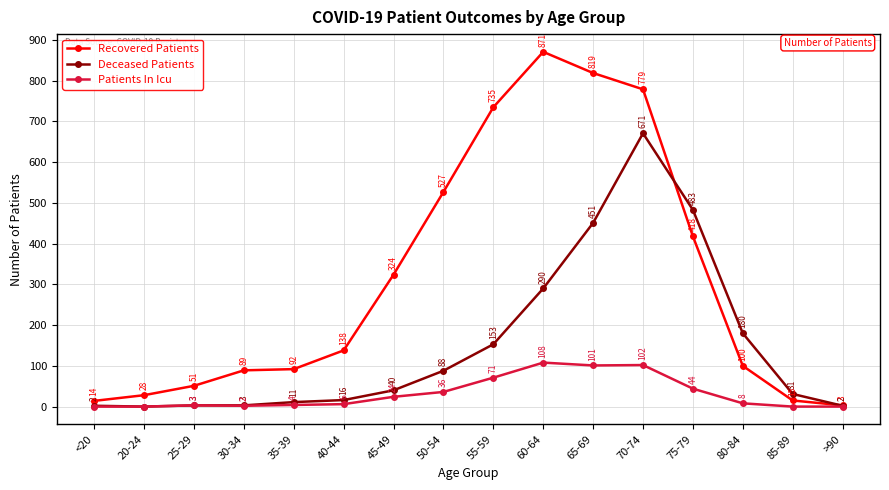

What are all the series names shown in the legend?

Recovered Patients, Deceased Patients, Patients In Icu